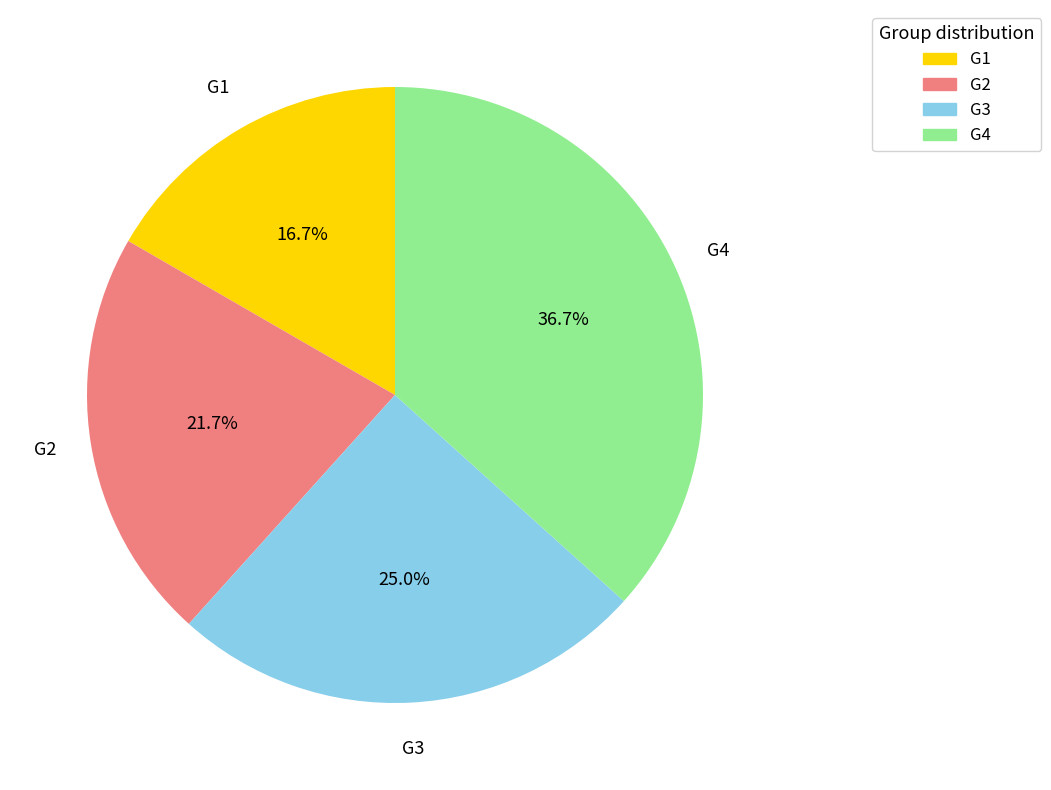

True or false: G2 accounts for 13% of the total.

False